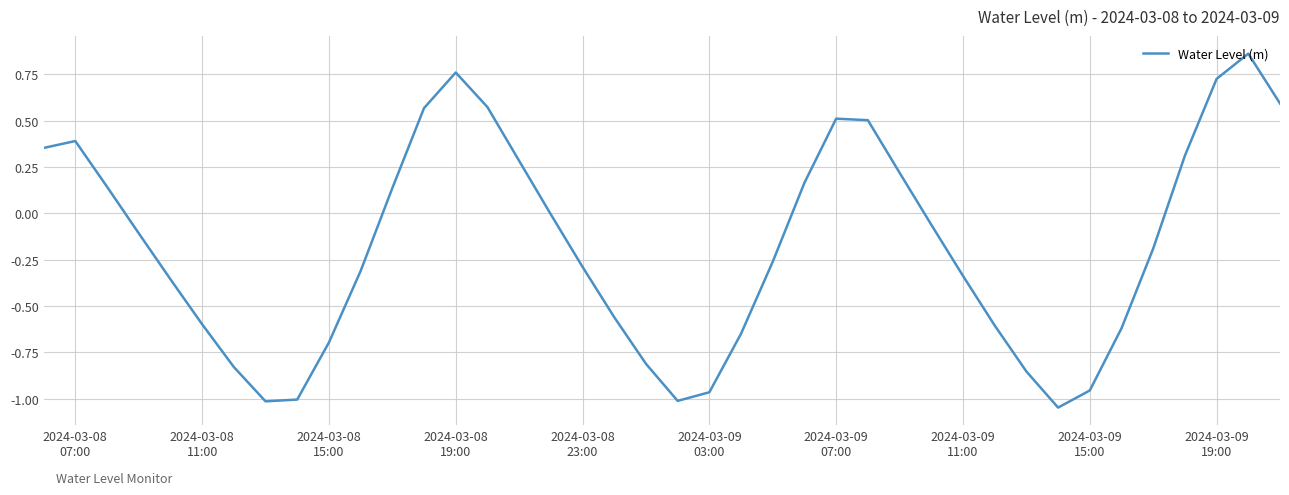

What is the difference between the maximum and minimum values?

1.9